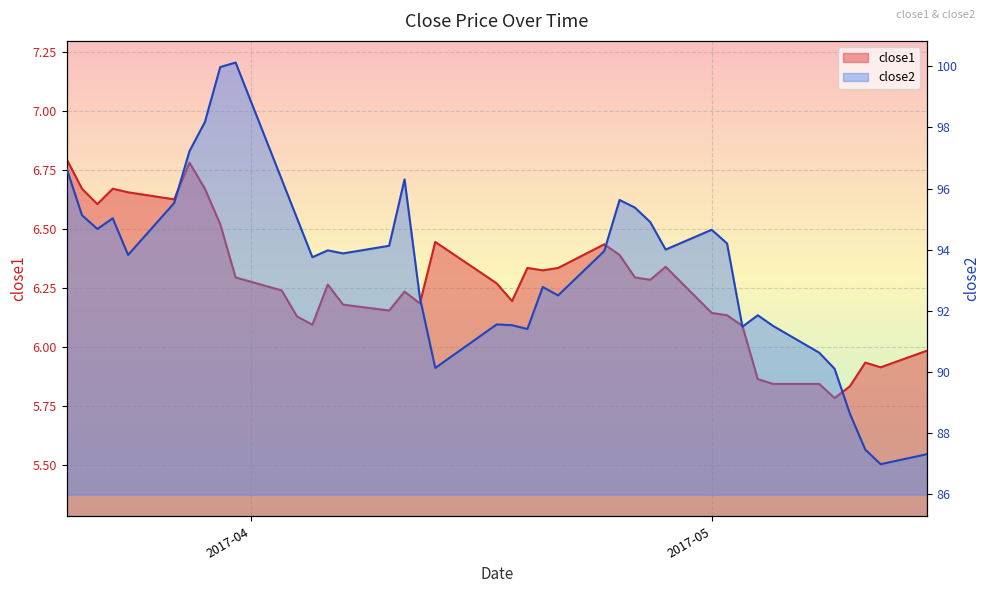

What is the label of the 4th point from the right?

2017-05-10